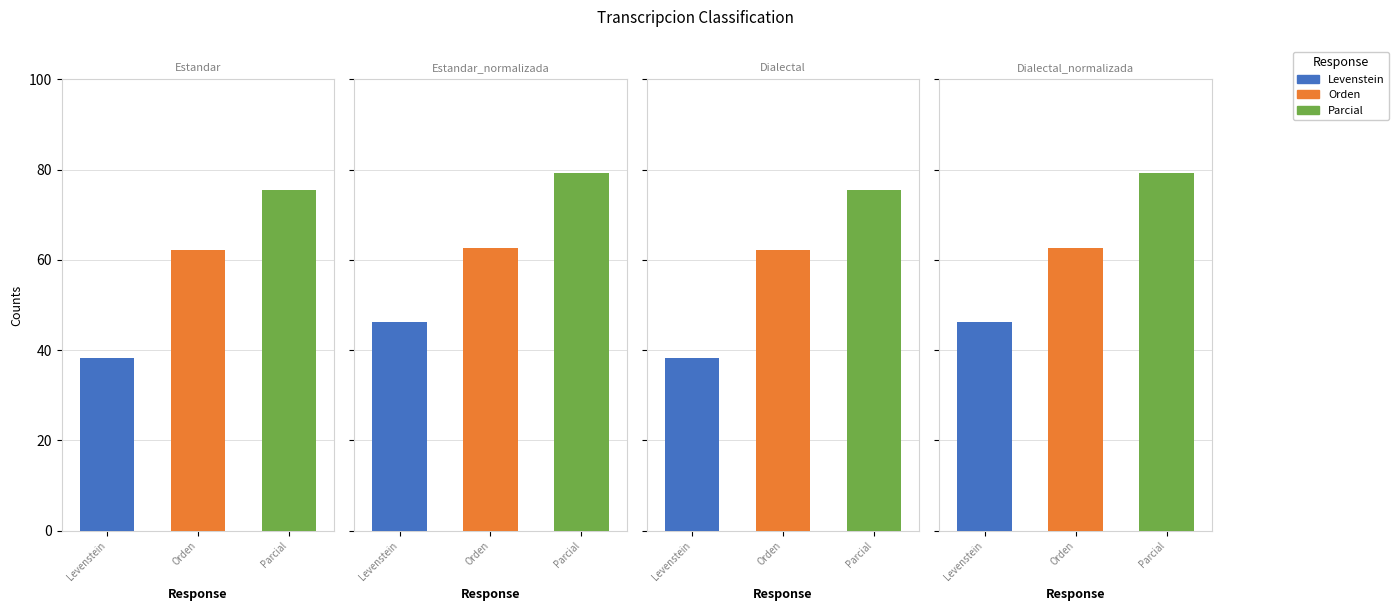

What is the approximate value of Parcial at Dialectal?

75.5